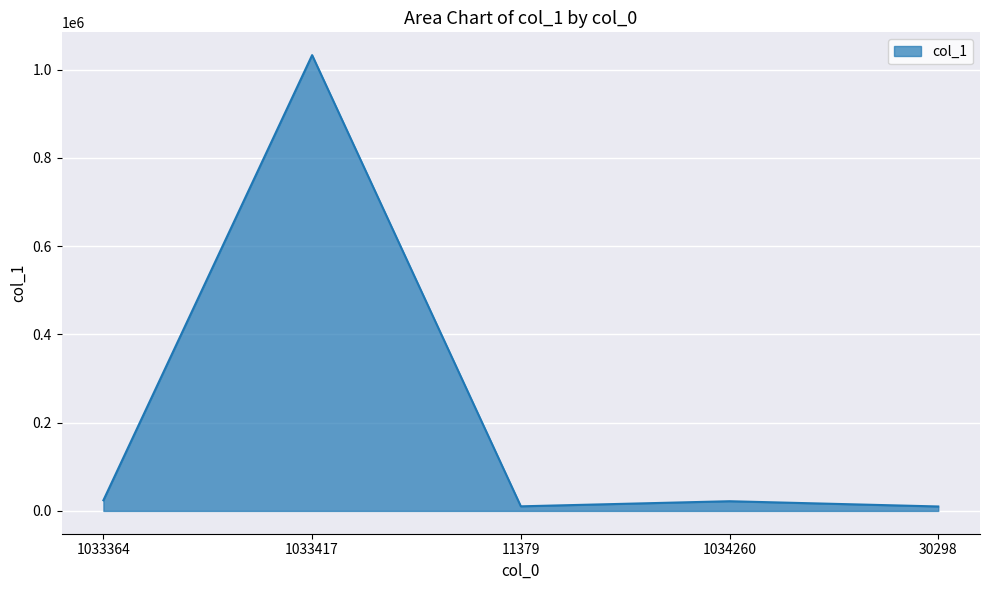

Approximately how many times larger is the value at 1033364 compared to 1034260?

1.1